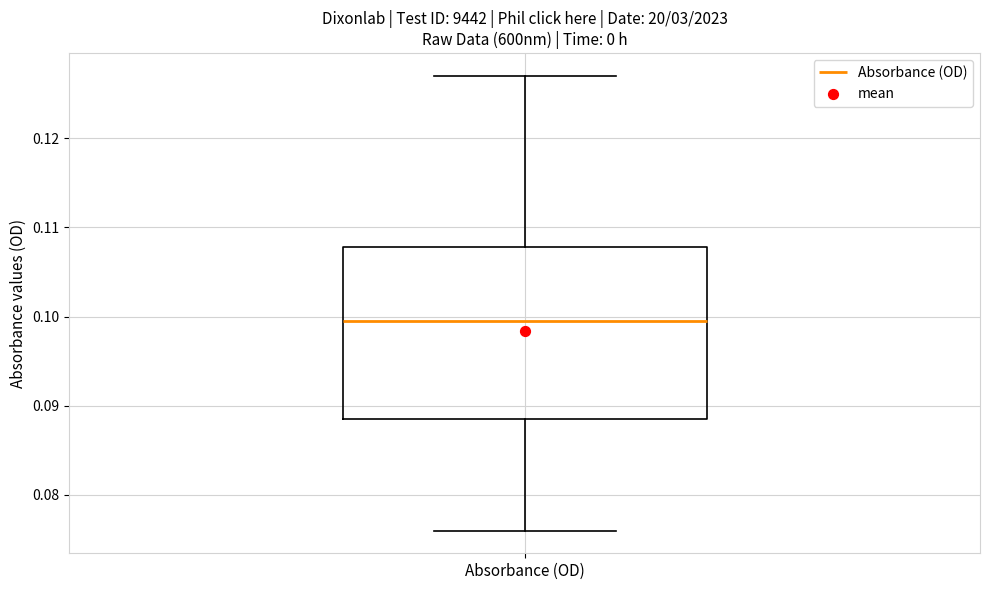

Transcribe this box plot: give where the median line is, the range the box spans, and where the two whiskers end, as read against the y-axis. The values are not printed on the chart, so give them approximately, as read against the axis.

median 0.100, box 0.089 to 0.108, whiskers 0.076 to 0.127